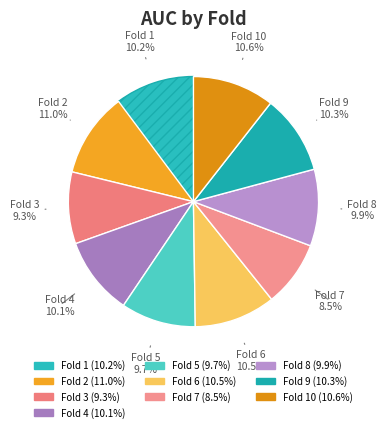

Count the number of slices in the pie.

10